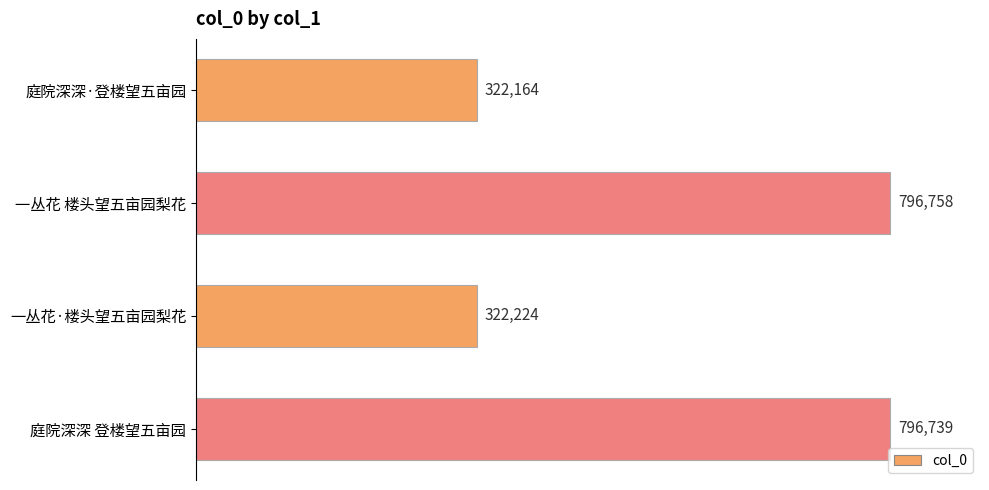

List the labels in order of value, largest first.

一丛花 楼头望五亩园梨花, 庭院深深 登楼望五亩园, 一丛花·楼头望五亩园梨花, 庭院深深·登楼望五亩园